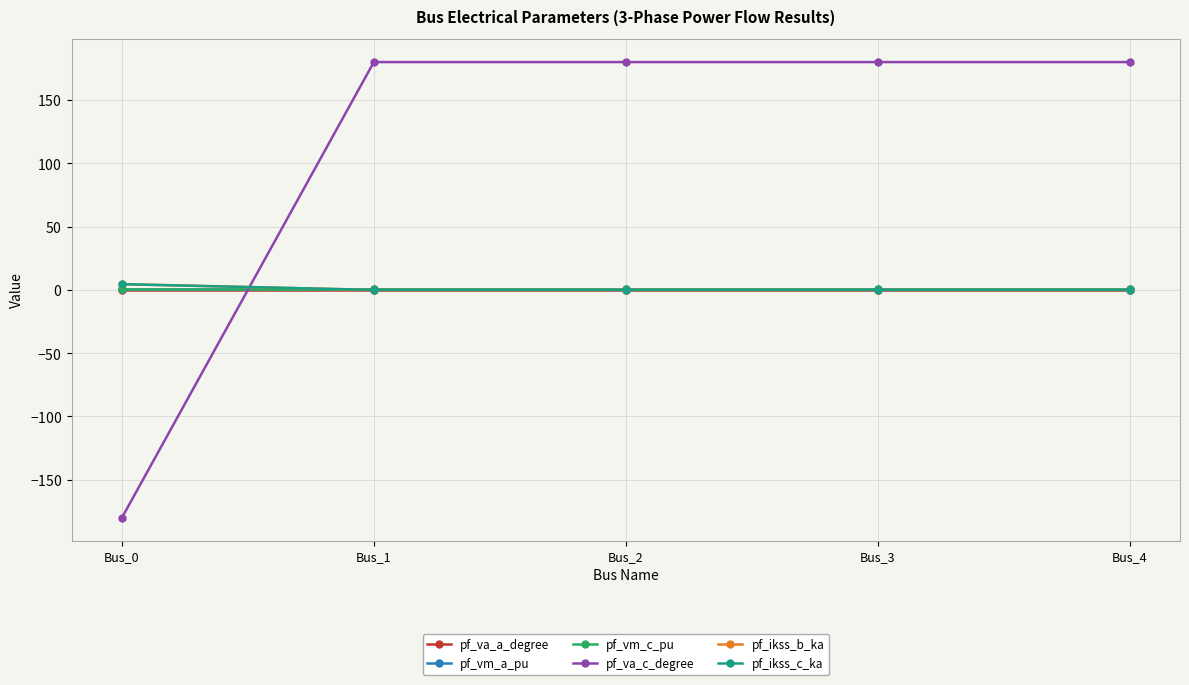

What is the value of the pf_vm_a_pu point at the 3rd from the left?

1.0